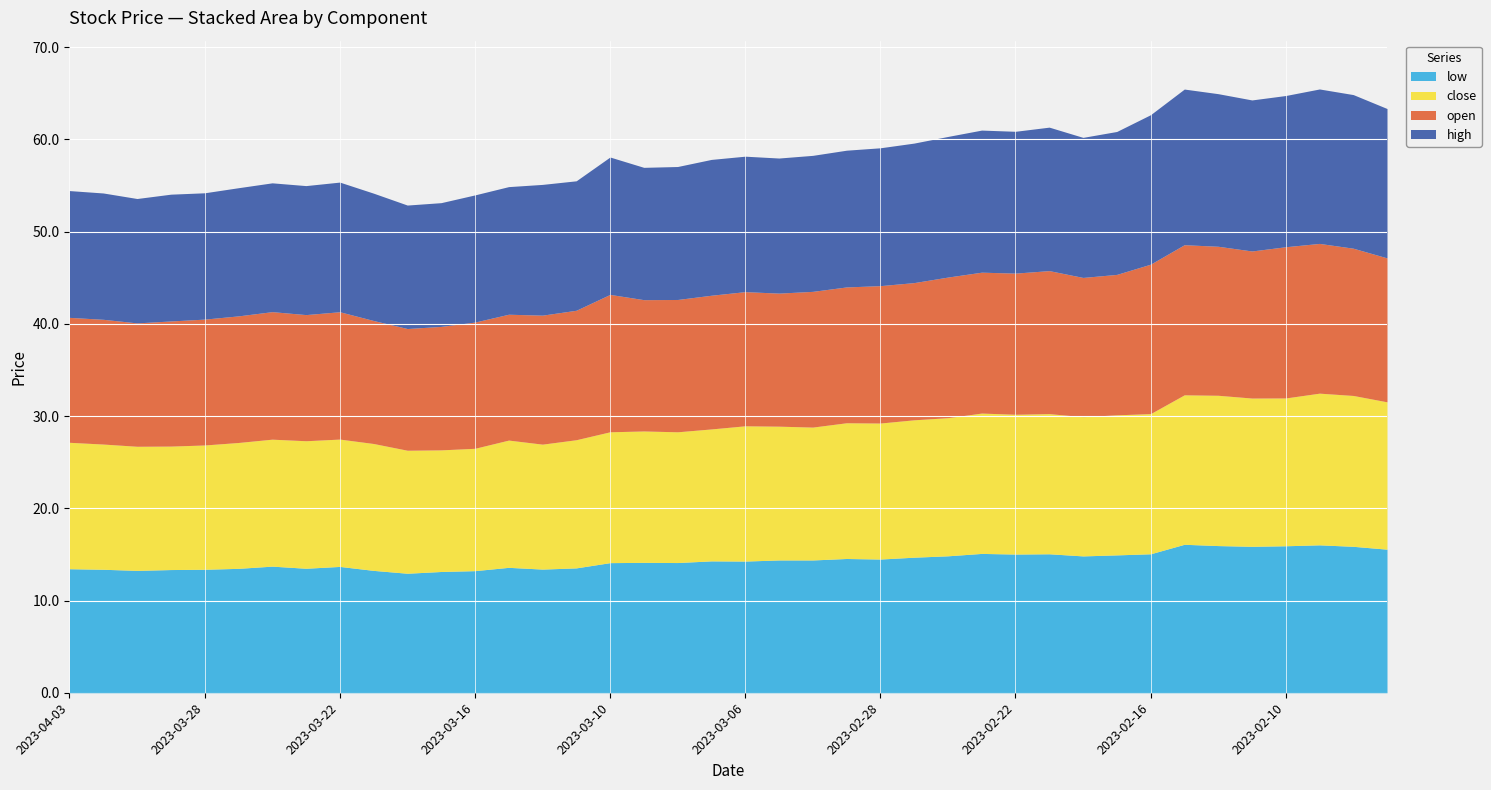

Which series has the largest total across all categories?

high